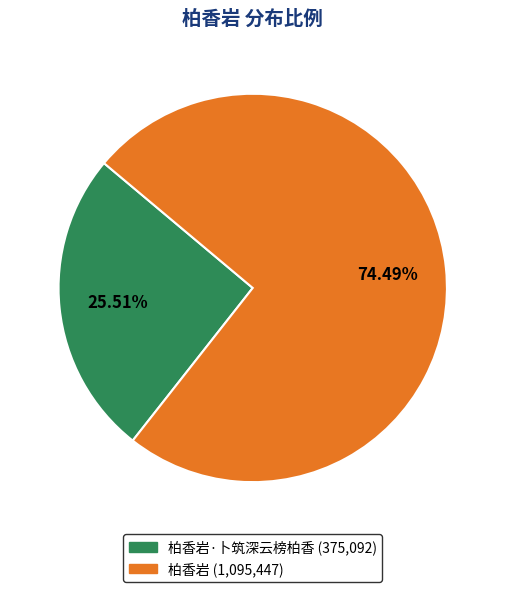

Is there a majority slice in this chart?

Yes